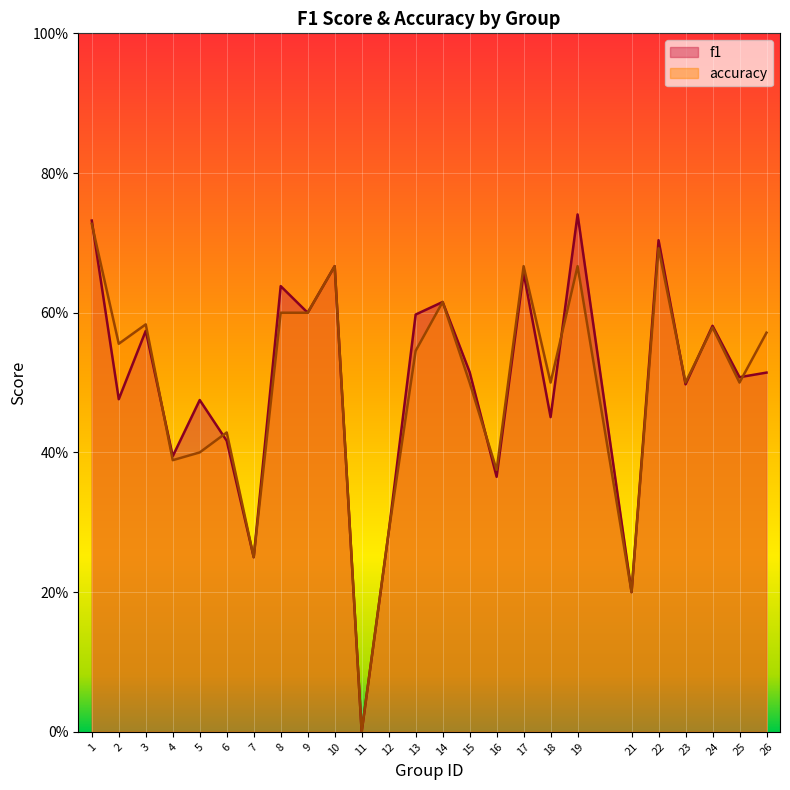

How many series are shown in this chart?

2